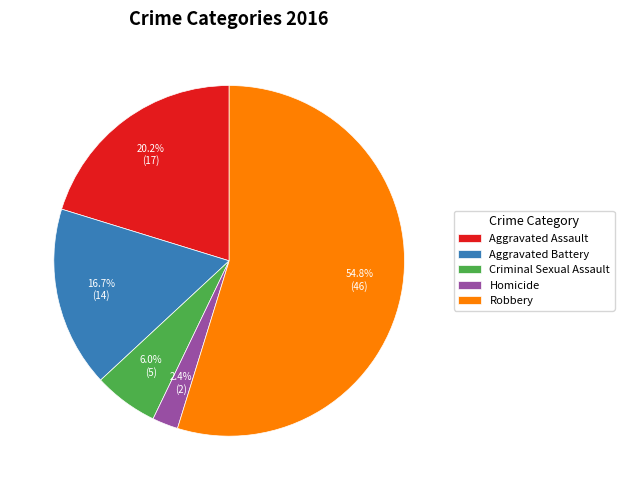

Is Criminal Sexual Assault the majority of the pie?

No